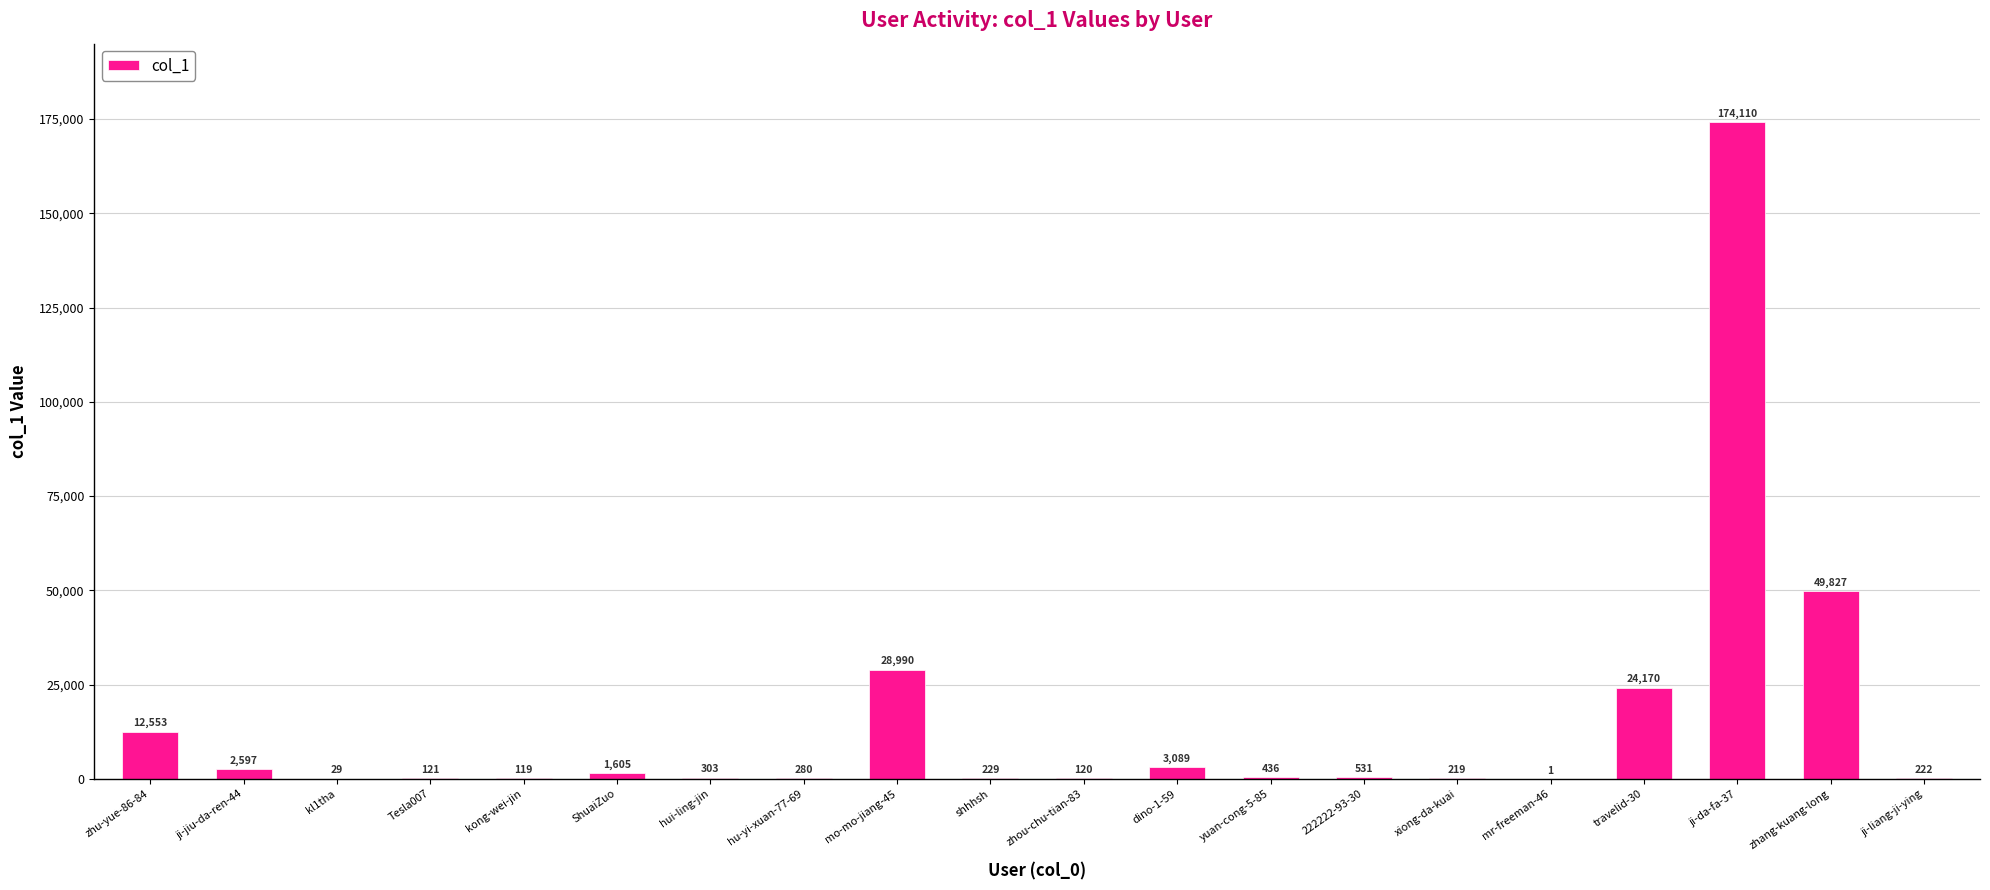

Reading left to right, what are all the values shown in this chart?

zhu-yue-86-84=12553	ji-jiu-da-ren-44=2597	kl1tha=29	Tesla007=121	kong-wei-jin=119	ShuaiZuo=1605	hui-ling-jin=303	hu-yi-xuan-77-69=280	mo-mo-jiang-45=28990	shhhsh=229	zhou-chu-tian-83=120	dino-1-59=3089	yuan-cong-5-85=436	222222-93-30=531	xiong-da-kuai=219	mr-freeman-46=1	travelid-30=24170	ji-da-fa-37=174110	zhang-kuang-long=49827	ji-liang-ji-ying=222